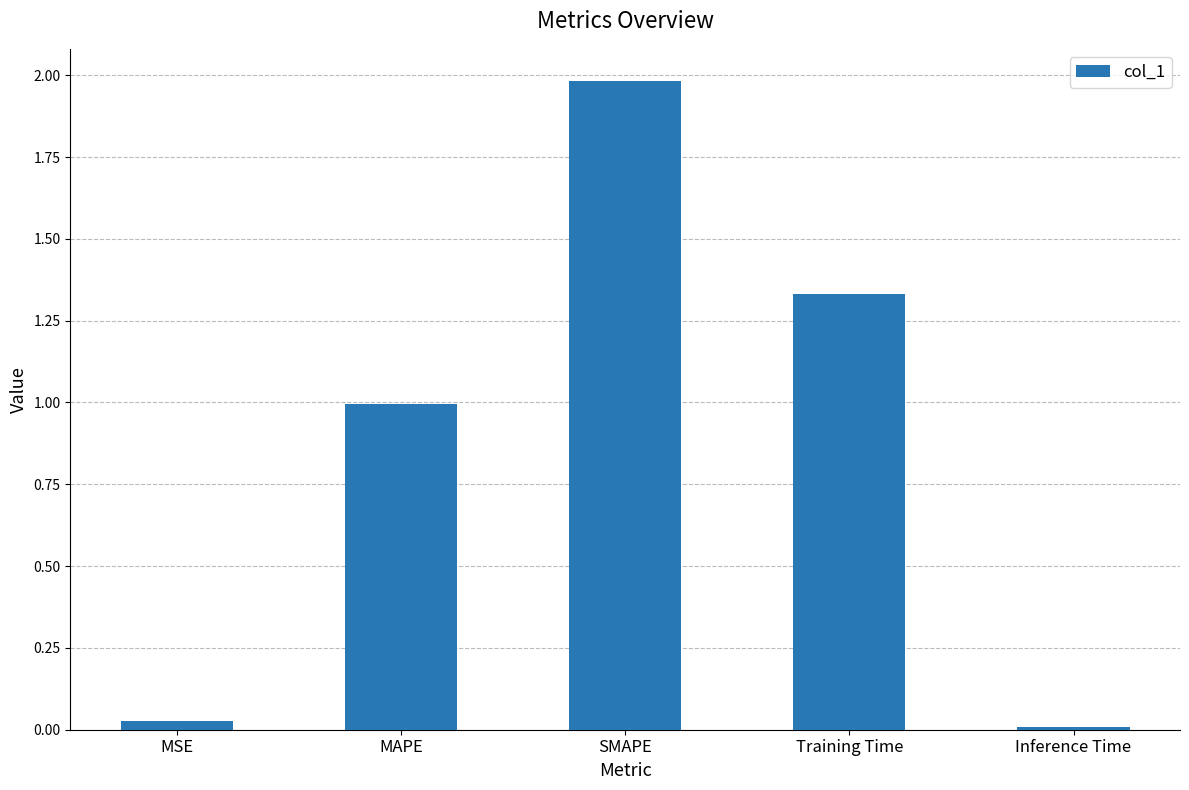

At which label is the value closest to 0?

Inference Time